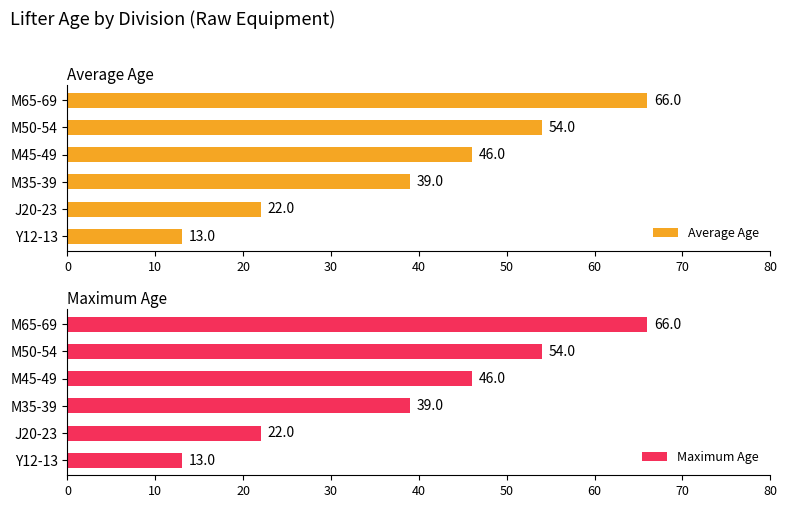

True or false: Maximum Age has a value of 113 at M65-69.

False